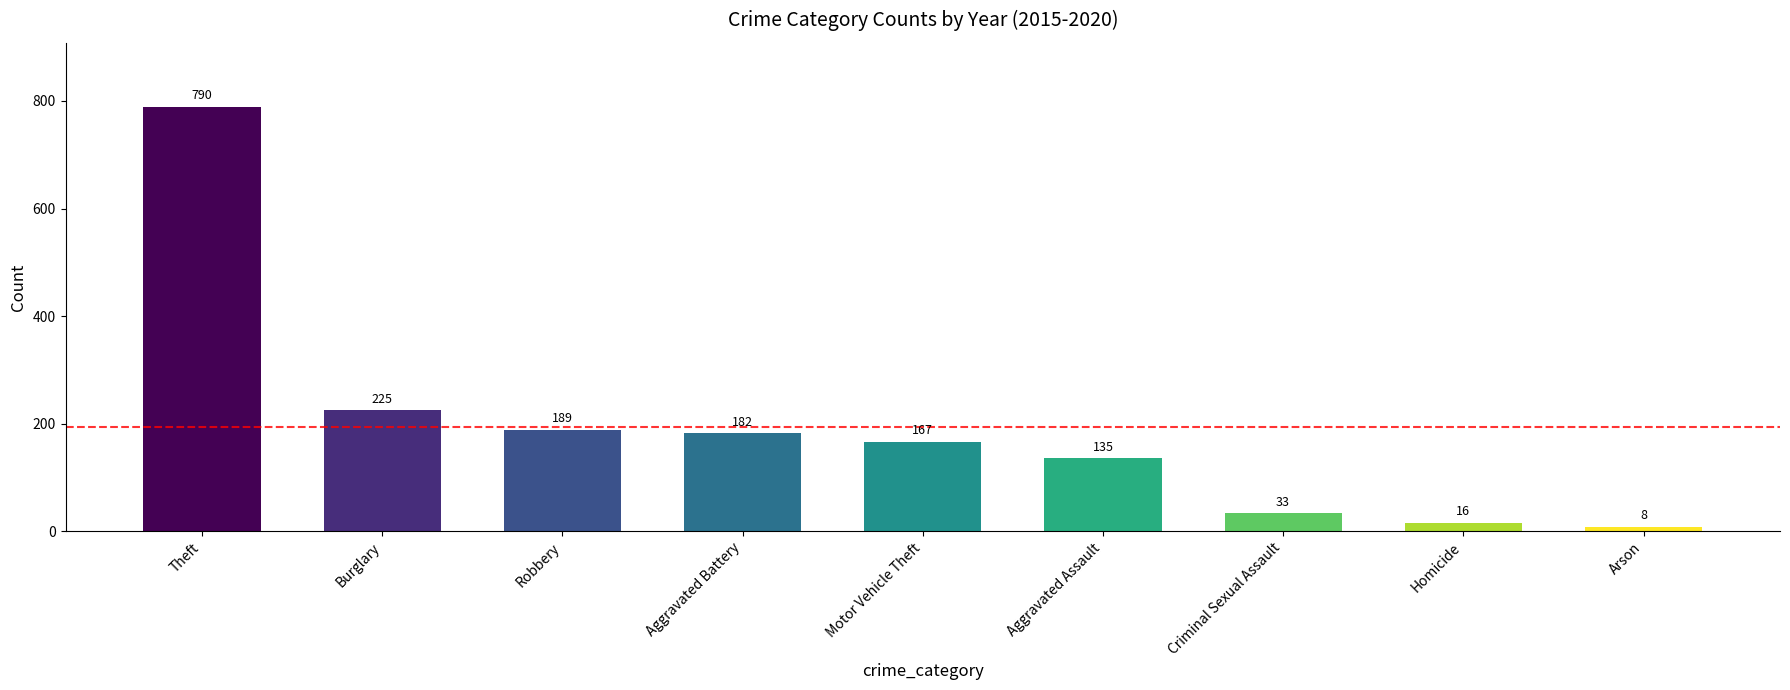

Count the number of categories in the chart.

9